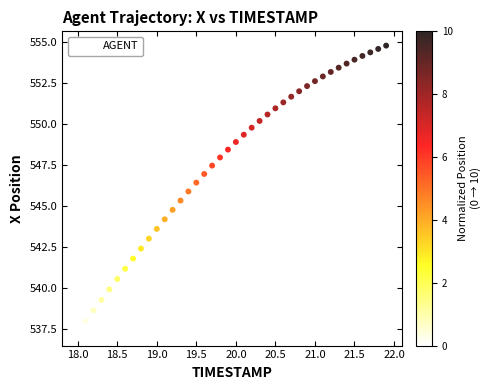

What is the range of X values (max minus min)?

3.9